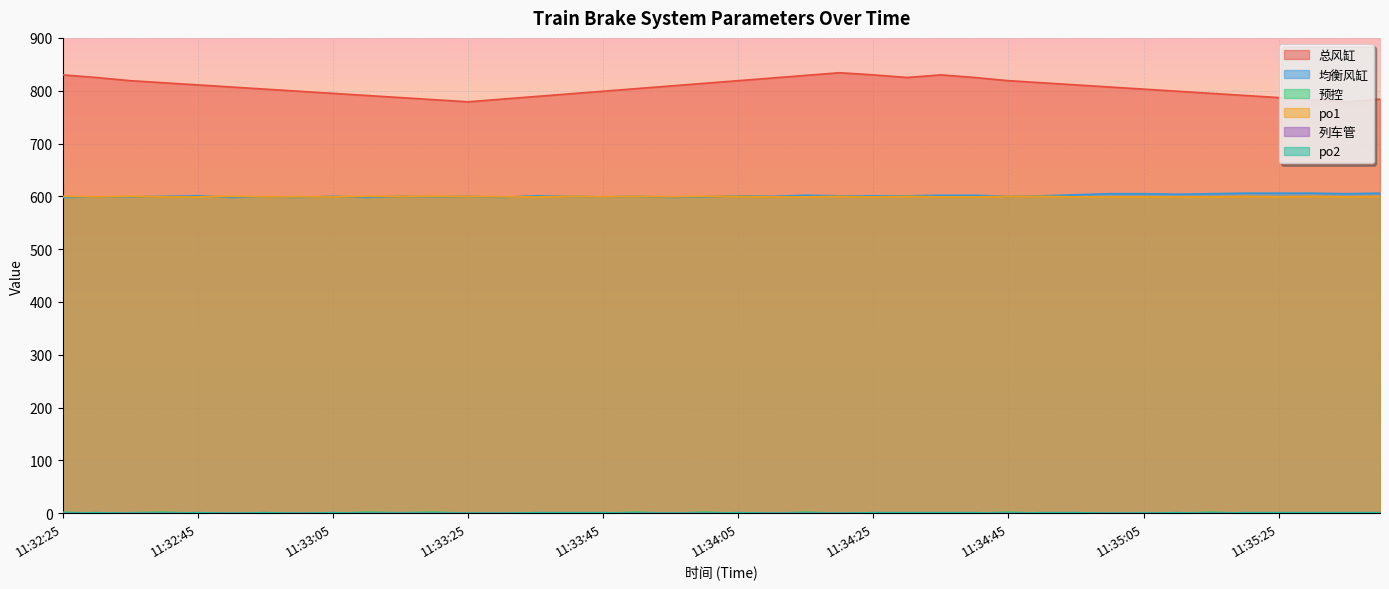

Reading right to left, extract all data points from this chart.

总风缸: 11:35:40=784	11:35:35=779	11:35:30=783	11:35:25=787	11:35:20=791	11:35:15=795	11:35:10=799	11:35:05=803	11:35:00=807	11:34:55=811	11:34:50=815	11:34:45=819	11:34:40=825	11:34:35=830	11:34:30=825	11:34:25=830	11:34:20=834	11:34:15=829	11:34:10=824	11:34:05=819	11:34:00=814	11:33:55=809	11:33:50=804	11:33:45=799	11:33:40=794	11:33:35=789	11:33:30=784	11:33:25=779	11:33:20=783	11:33:15=787	11:33:10=791	11:33:05=795	11:33:00=799	11:32:55=803	11:32:50=807	11:32:45=811	11:32:40=815	11:32:35=819	11:32:30=825	11:32:25=830
均衡风缸: 11:35:40=606	11:35:35=605	11:35:30=606	11:35:25=606	11:35:20=606	11:35:15=605	11:35:10=604	11:35:05=605	11:35:00=605	11:34:55=603	11:34:50=601	11:34:45=600	11:34:40=602	11:34:35=602	11:34:30=601	11:34:25=601	11:34:20=601	11:34:15=602	11:34:10=600	11:34:05=601	11:34:00=599	11:33:55=598	11:33:50=600	11:33:45=599	11:33:40=600	11:33:35=601	11:33:30=598	11:33:25=600	11:33:20=599	11:33:15=600	11:33:10=598	11:33:05=600	11:33:00=598	11:32:55=599	11:32:50=598	11:32:45=601	11:32:40=600	11:32:35=599	11:32:30=599	11:32:25=598
预控: 11:35:40=0	11:35:35=0	11:35:30=0	11:35:25=0	11:35:20=0	11:35:15=2	11:35:10=0	11:35:05=1	11:35:00=0	11:34:55=0	11:34:50=0	11:34:45=2	11:34:40=0	11:34:35=0	11:34:30=0	11:34:25=0	11:34:20=0	11:34:15=2	11:34:10=0	11:34:05=0	11:34:00=2	11:33:55=0	11:33:50=2	11:33:45=0	11:33:40=0	11:33:35=0	11:33:30=0	11:33:25=0	11:33:20=2	11:33:15=1	11:33:10=2	11:33:05=0	11:33:00=0	11:32:55=0	11:32:50=0	11:32:45=0	11:32:40=2	11:32:35=1	11:32:30=0	11:32:25=2
po1: 11:35:40=600	11:35:35=599	11:35:30=600	11:35:25=599	11:35:20=600	11:35:15=599	11:35:10=599	11:35:05=599	11:35:00=599	11:34:55=599	11:34:50=600	11:34:45=600	11:34:40=599	11:34:35=599	11:34:30=600	11:34:25=599	11:34:20=600	11:34:15=599	11:34:10=599	11:34:05=600	11:34:00=600	11:33:55=599	11:33:50=600	11:33:45=599	11:33:40=600	11:33:35=599	11:33:30=599	11:33:25=600	11:33:20=600	11:33:15=600	11:33:10=600	11:33:05=599	11:33:00=599	11:32:55=599	11:32:50=600	11:32:45=599	11:32:40=599	11:32:35=600	11:32:30=599	11:32:25=600
列车管: 11:35:40=1	11:35:35=1	11:35:30=1	11:35:25=1	11:35:20=1	11:35:15=0	11:35:10=1	11:35:05=0	11:35:00=0	11:34:55=1	11:34:50=1	11:34:45=0	11:34:40=1	11:34:35=1	11:34:30=1	11:34:25=1	11:34:20=0	11:34:15=0	11:34:10=0	11:34:05=1	11:34:00=0	11:33:55=0	11:33:50=0	11:33:45=1	11:33:40=1	11:33:35=1	11:33:30=0	11:33:25=0	11:33:20=0	11:33:15=0	11:33:10=0	11:33:05=1	11:33:00=0	11:32:55=1	11:32:50=0	11:32:45=1	11:32:40=0	11:32:35=0	11:32:30=1	11:32:25=0
po2: 11:35:40=1	11:35:35=1	11:35:30=1	11:35:25=1	11:35:20=1	11:35:15=0	11:35:10=1	11:35:05=0	11:35:00=0	11:34:55=1	11:34:50=1	11:34:45=0	11:34:40=1	11:34:35=1	11:34:30=1	11:34:25=1	11:34:20=0	11:34:15=0	11:34:10=0	11:34:05=1	11:34:00=0	11:33:55=0	11:33:50=0	11:33:45=1	11:33:40=1	11:33:35=1	11:33:30=0	11:33:25=0	11:33:20=0	11:33:15=0	11:33:10=0	11:33:05=1	11:33:00=0	11:32:55=1	11:32:50=0	11:32:45=1	11:32:40=0	11:32:35=0	11:32:30=1	11:32:25=0